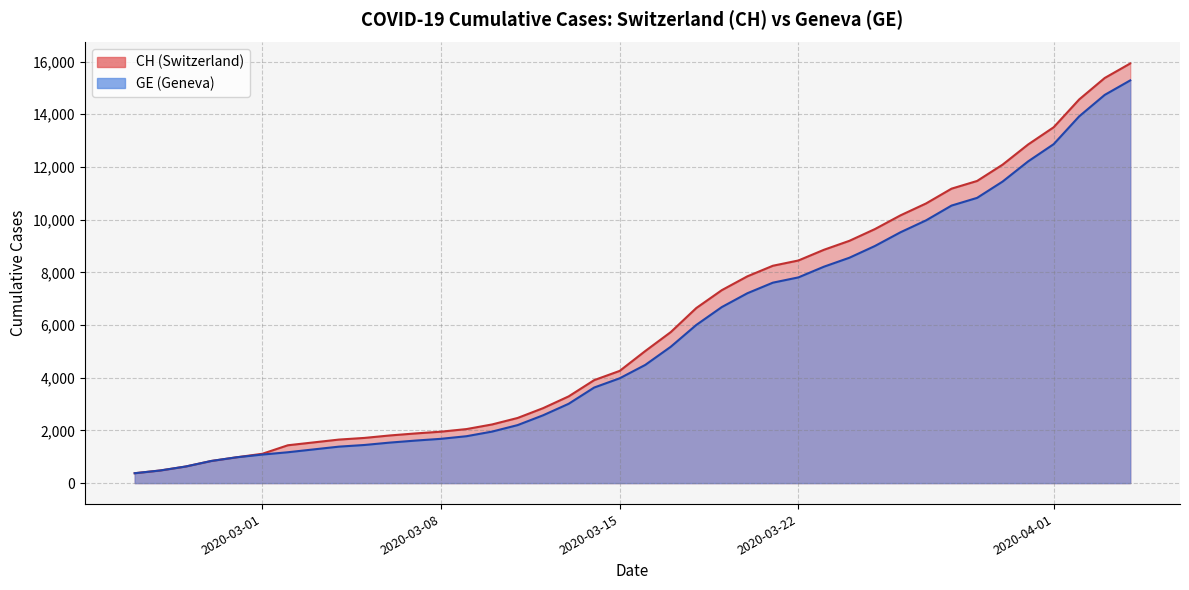

Rank the series at 2020-05-25 from highest to lowest value.

CH, GE